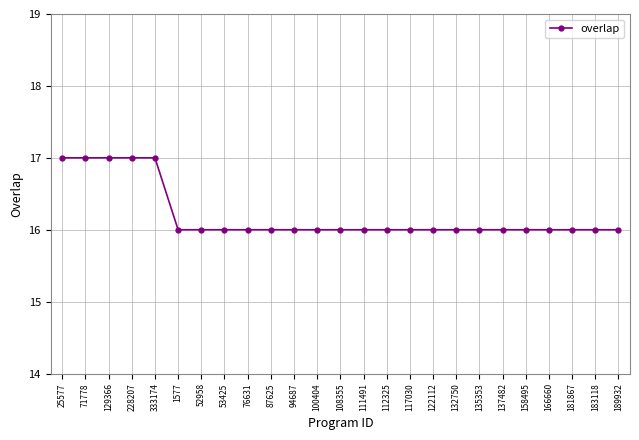

True or false: the data shows 4 at 100404.

False